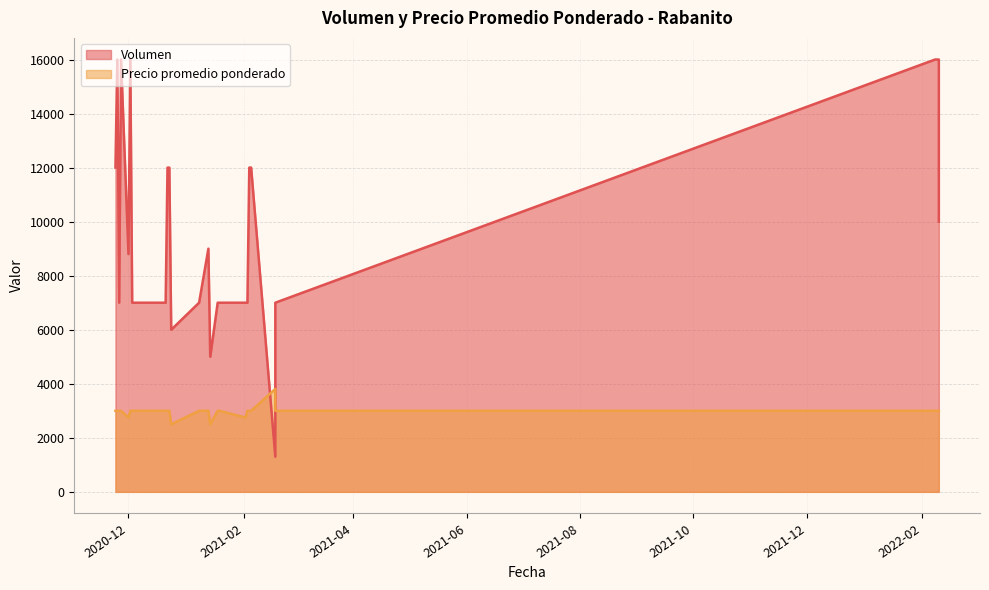

What is the difference between the Volumen values at 2020-12-16 and 2020-11-24?

5000